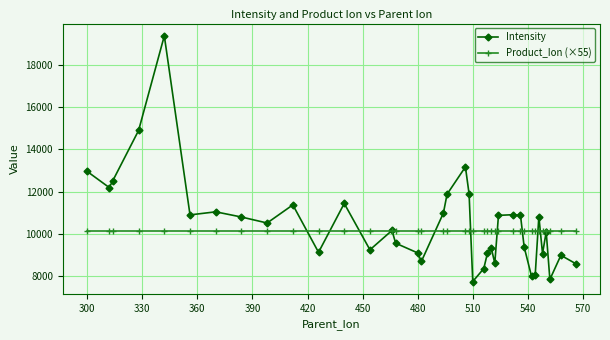

Which series has the largest total across all categories?

Intensity